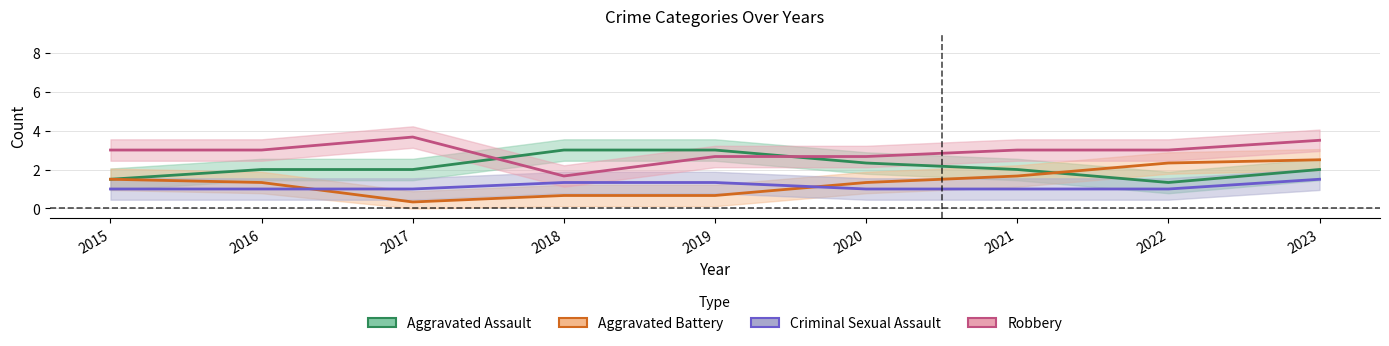

What is the sum of all Aggravated Battery values?

12.3